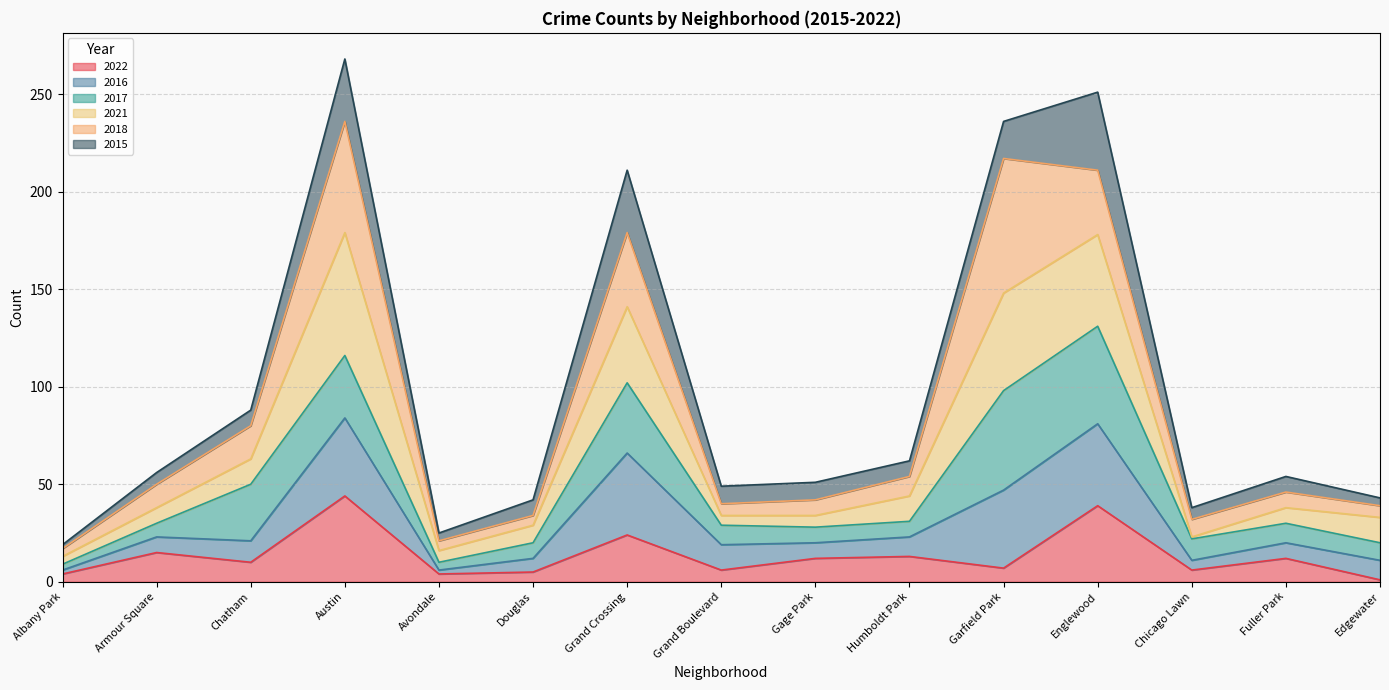

What is the label of the 10th point from the right?

Douglas